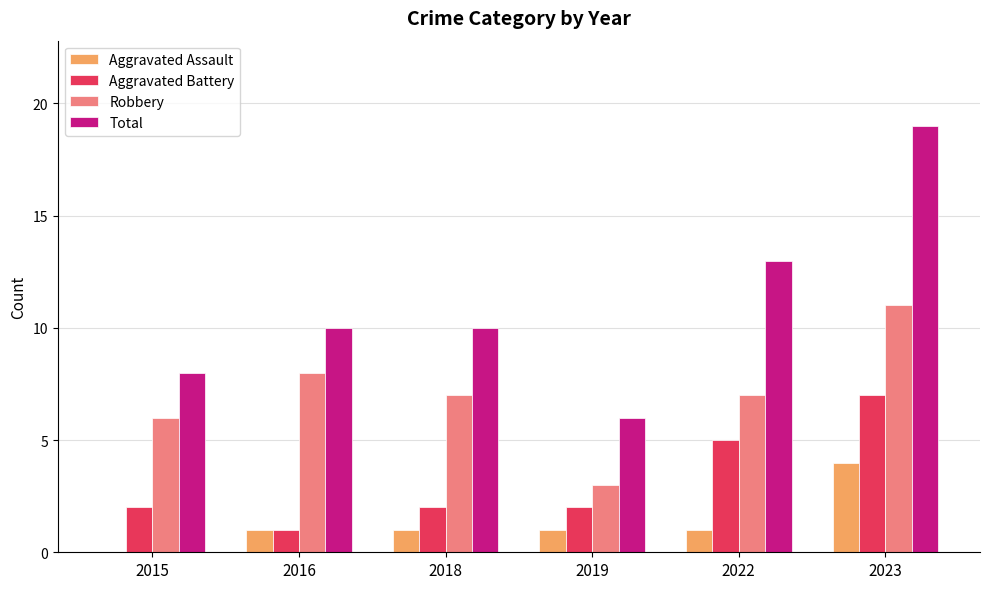

Are the bars horizontal?

No